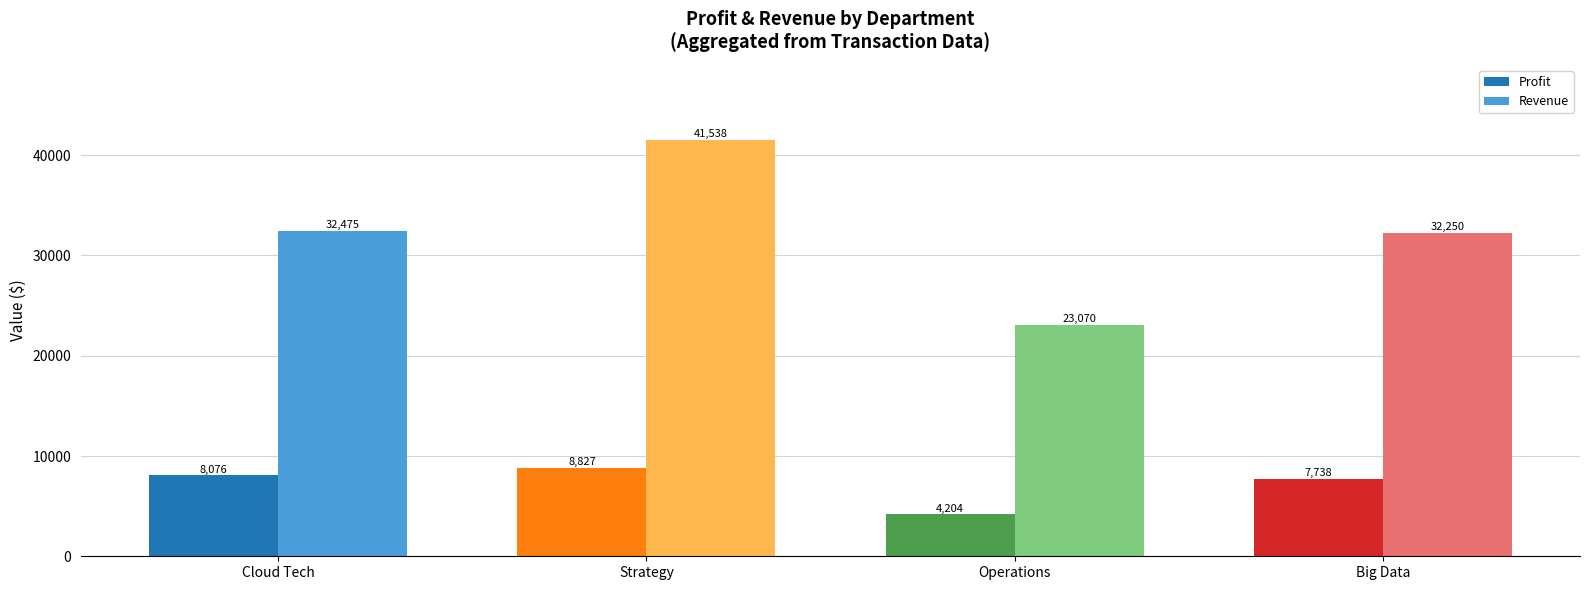

Which series has the largest range (max minus min)?

Revenue